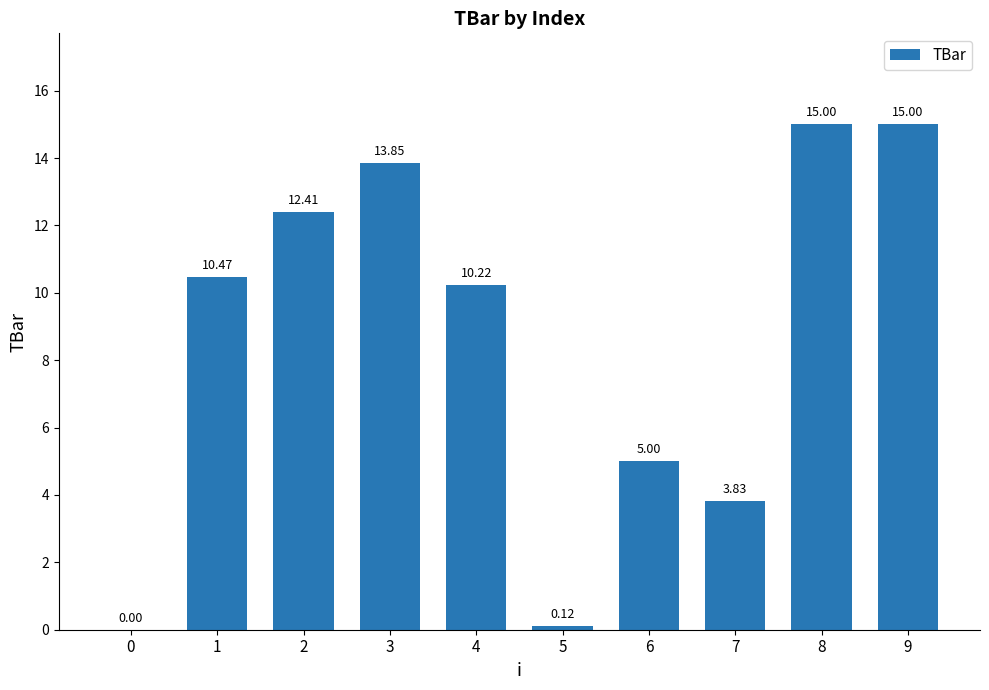

What is the sum of all values?

85.9